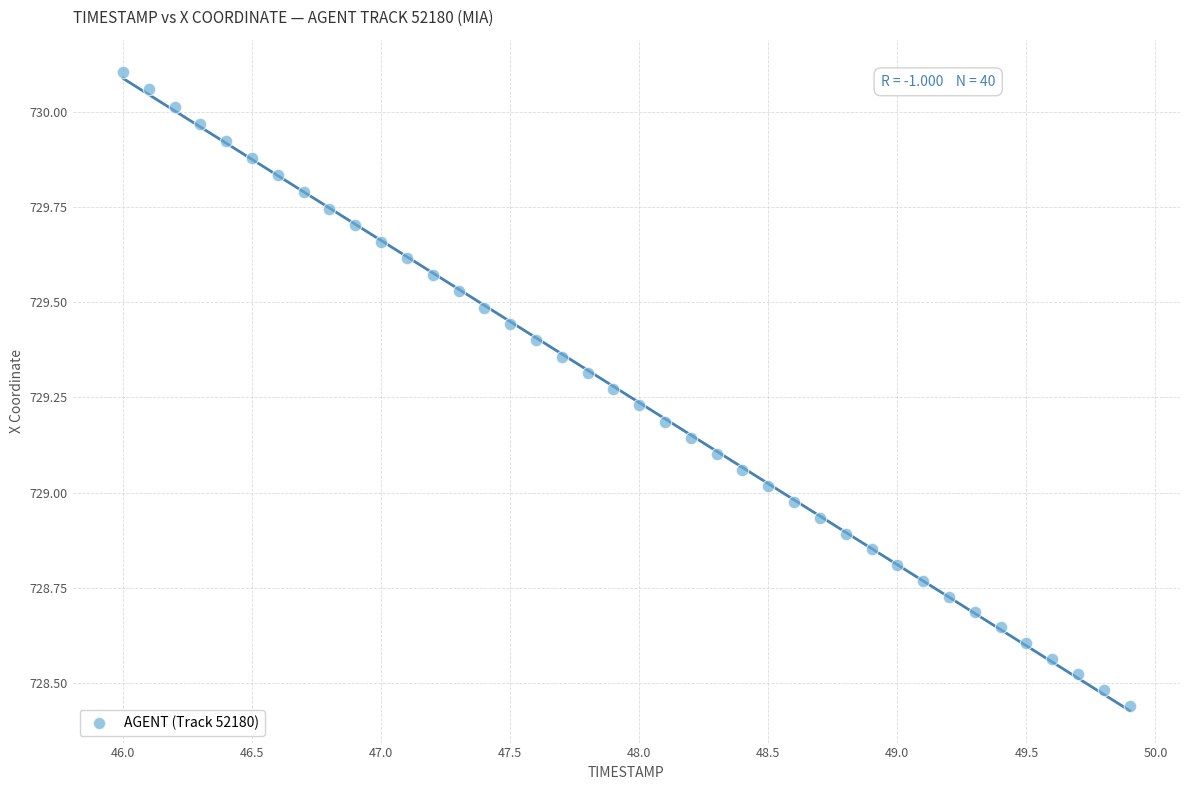

What is the range of X values (max minus min)?

3.9